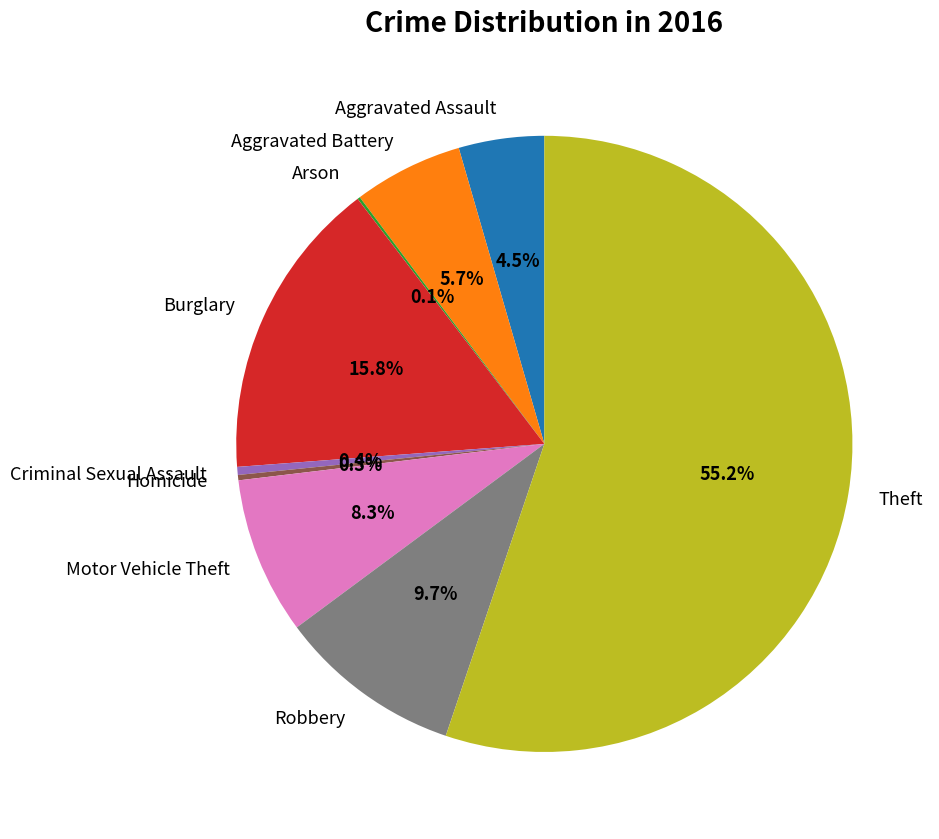

Which slice is the largest?

Theft